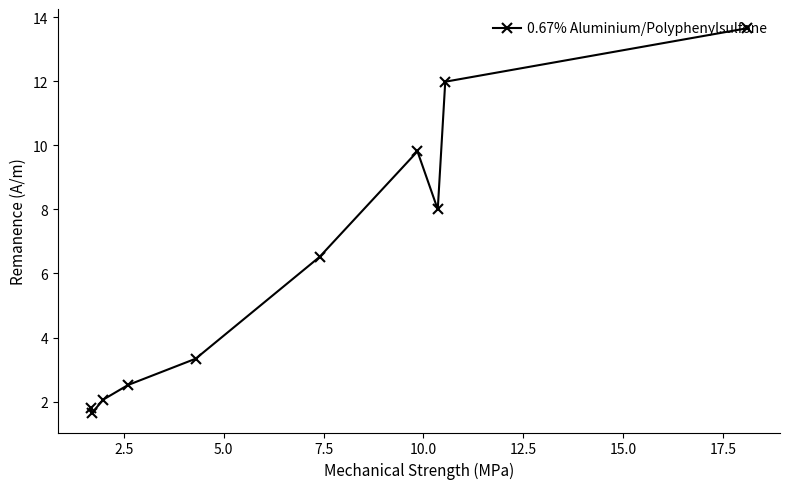

True or false: there are more than 2 points higher than both neighbors.

False